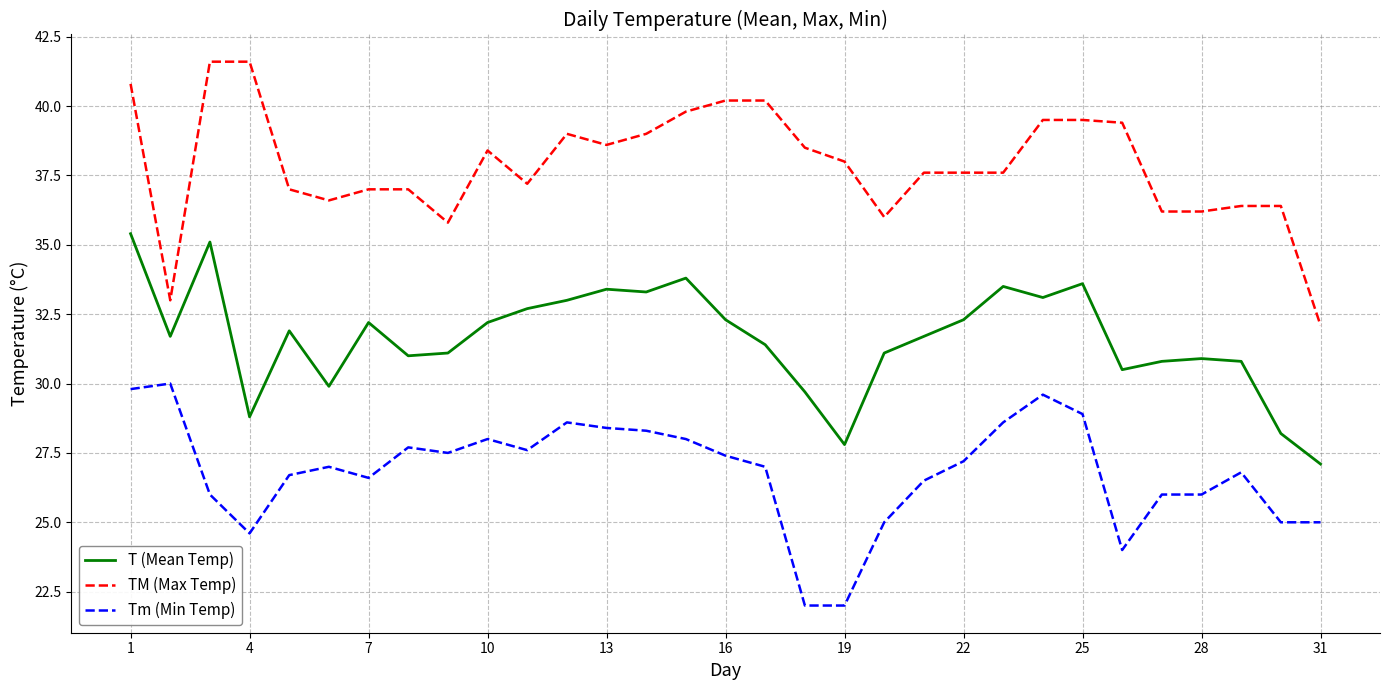

Which series has the largest range (max minus min)?

TM (Max Temp)